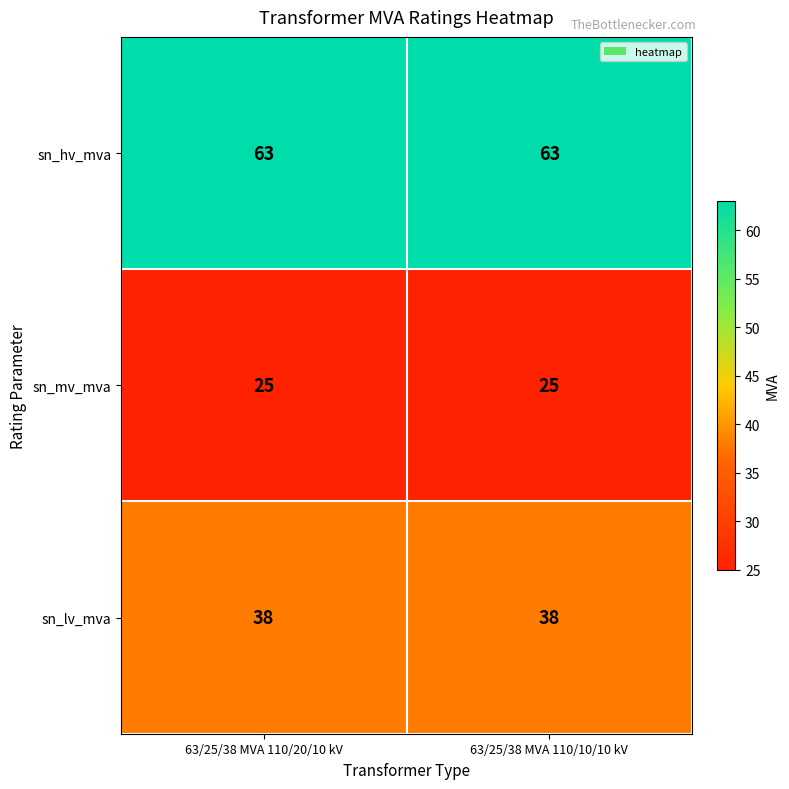

How many distinct data groups are displayed?

3